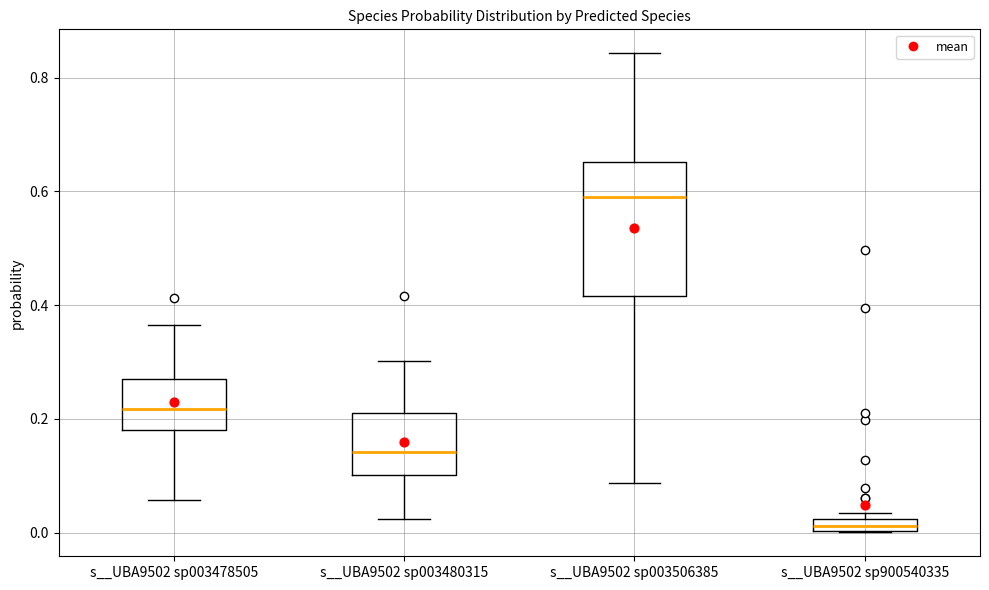

Where does the lower whisker of the box for s__UBA9502 sp003480315 end on the y-axis? The values are not printed on the chart, so give them approximately, as read against the axis.

0.02